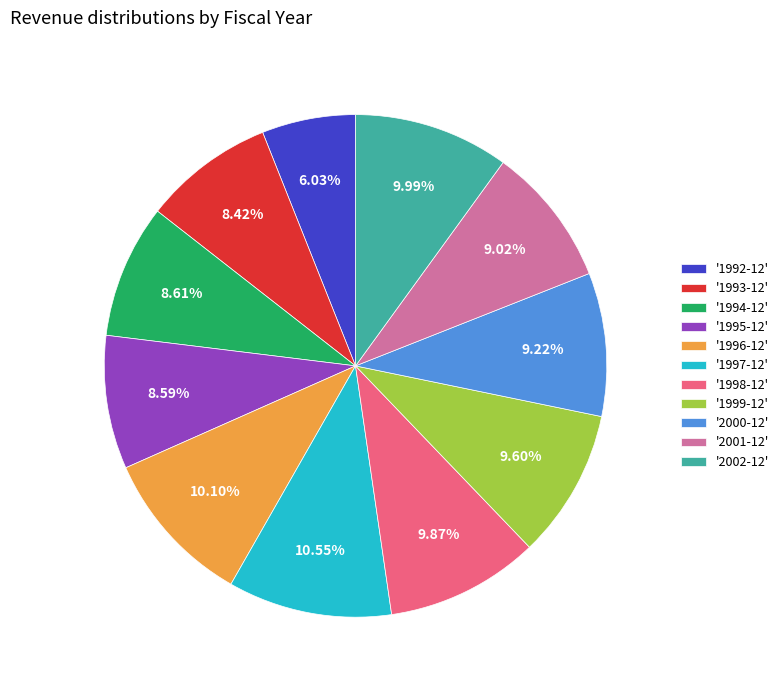

Which category has the smallest portion of the pie?

'1992-12'